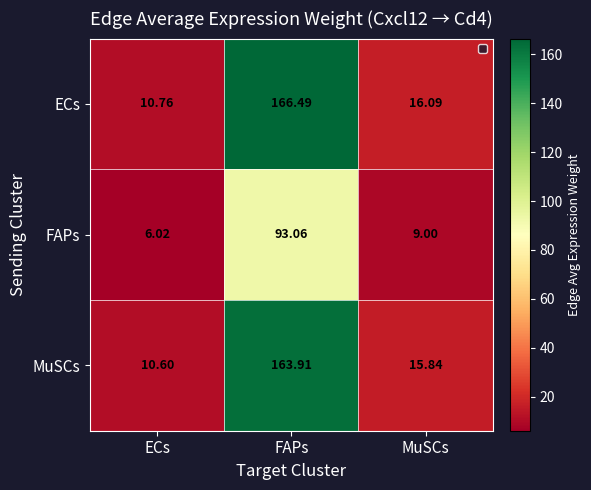

Which series has the widest spread of values?

ECs